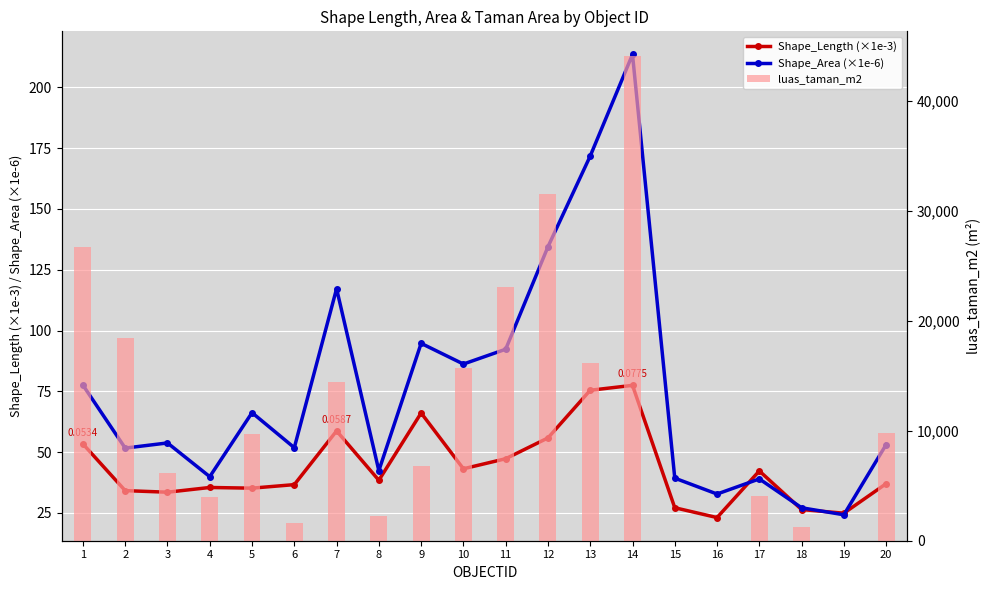

At which category is the sum across all series the highest?

14